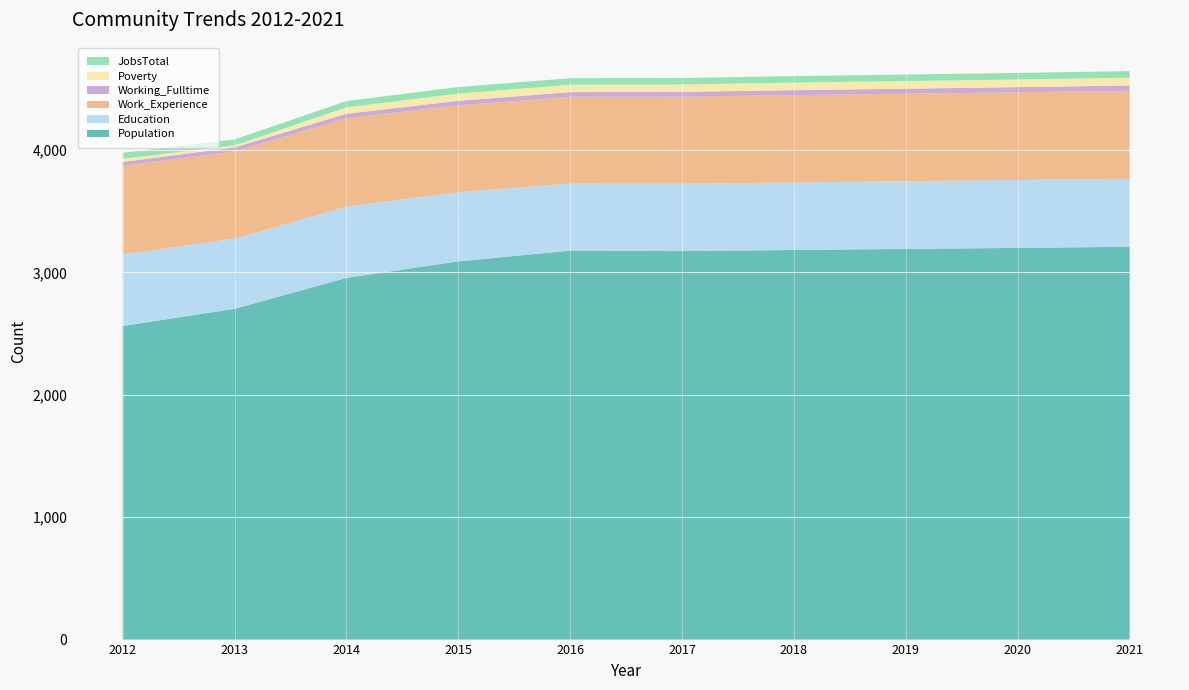

Reading left to right, transcribe all the data shown in this chart.

Population: 2563	2703	2956	3091	3179	3175	3184	3193	3201	3210
Education: 585	574	582	566	547	550	552	553	555	557
Work_Experience: 724	713	723	709	710	712	714	715	717	718
Working_Fulltime: 31	32	36	37	38	39	40	41	42	43
Poverty: 26	17	53	59	61	61	62	63	63	64
JobsTotal: 49	48	51	54	53	52	53	53	53	54